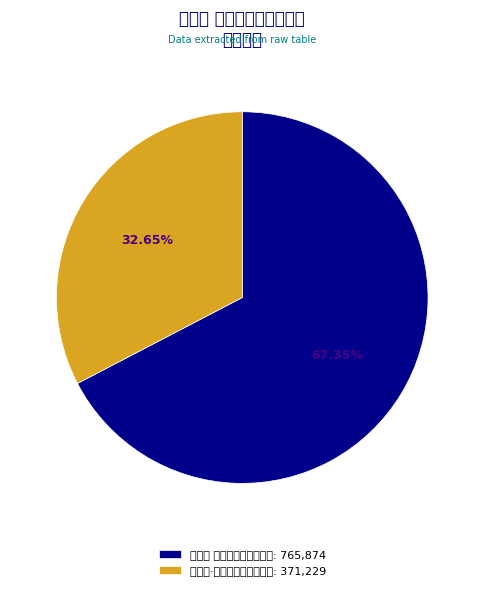

The 望江南 题黄楚桥先生独立图 slice represents 67% of the pie. True or false?

True